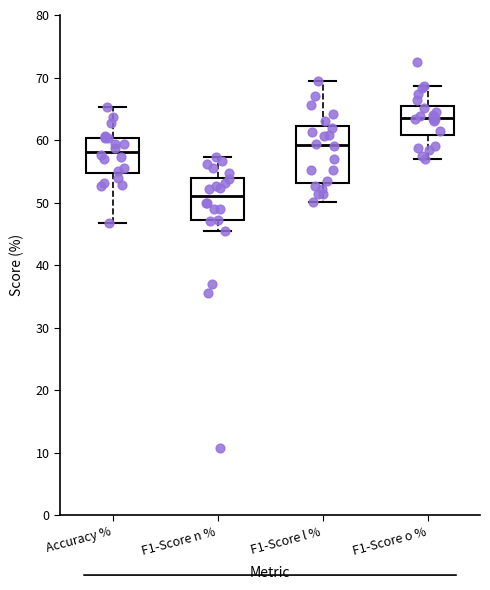

Reading left to right, transcribe this box plot: for each box, give where its median line is, the range the box spans, and where its two whiskers end, as read against the y-axis. The values are not printed on the chart, so give them approximately, as read against the axis.

Accuracy %: median 58, box 55 to 60, whiskers 47 to 65
F1-Score n %: median 51, box 47 to 54, whiskers 45 to 57
F1-Score l %: median 59, box 53 to 62, whiskers 50 to 69
F1-Score o %: median 64, box 61 to 65, whiskers 57 to 69